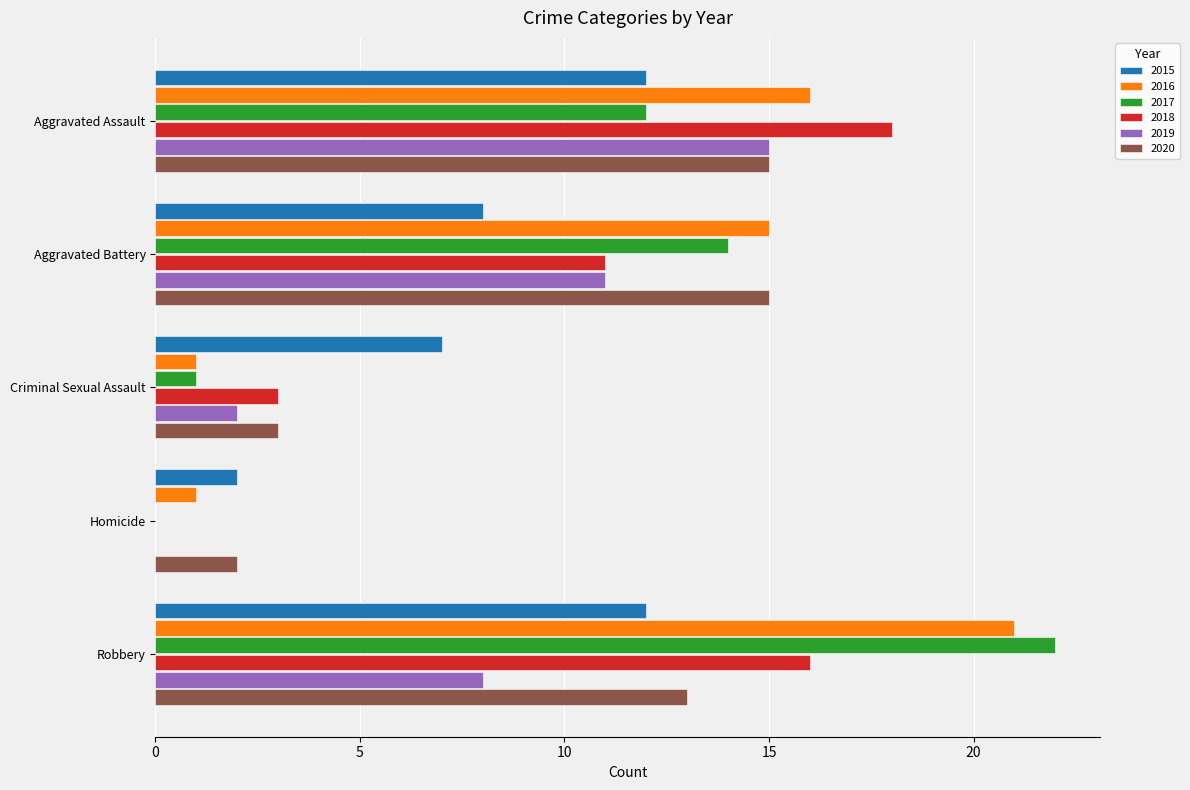

True or false: 2019 has a value of 8 at Robbery.

True